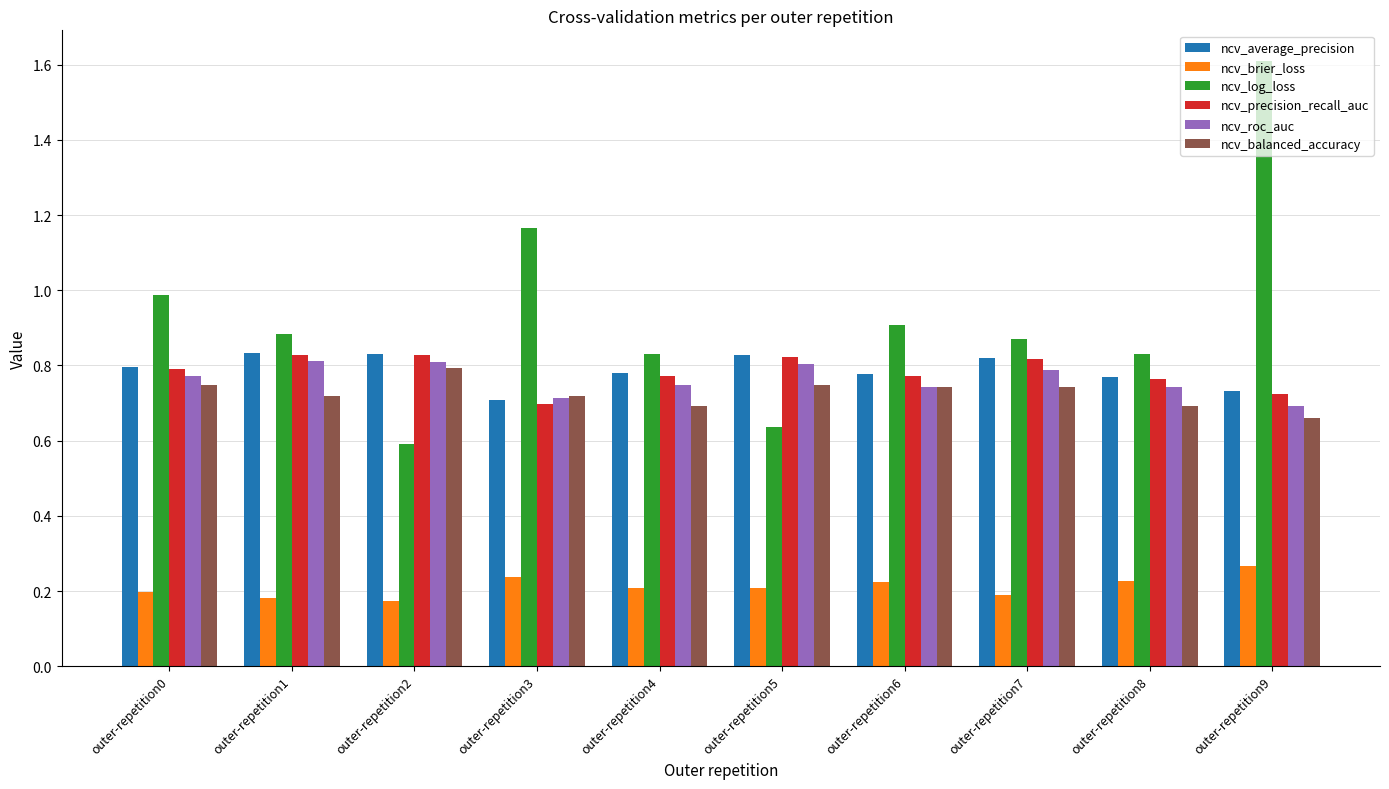

At which label is ncv_balanced_accuracy closest to 0?

outer-repetition9